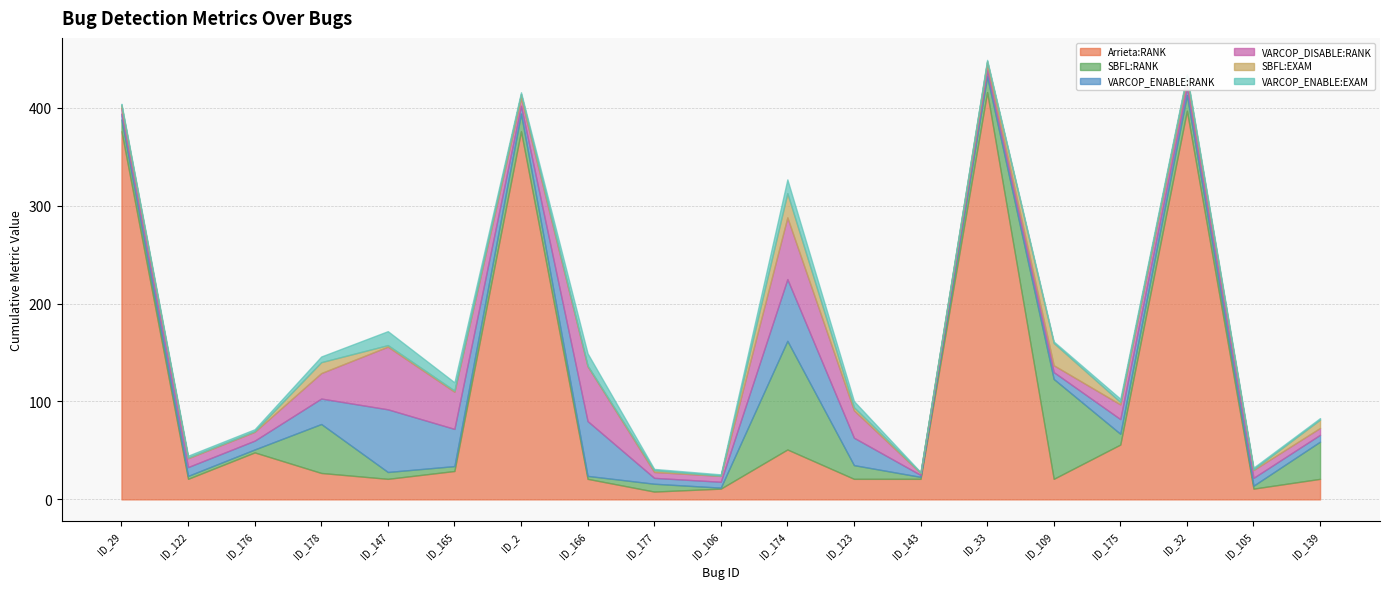

At how many categories does at least one series exceed 181?

4